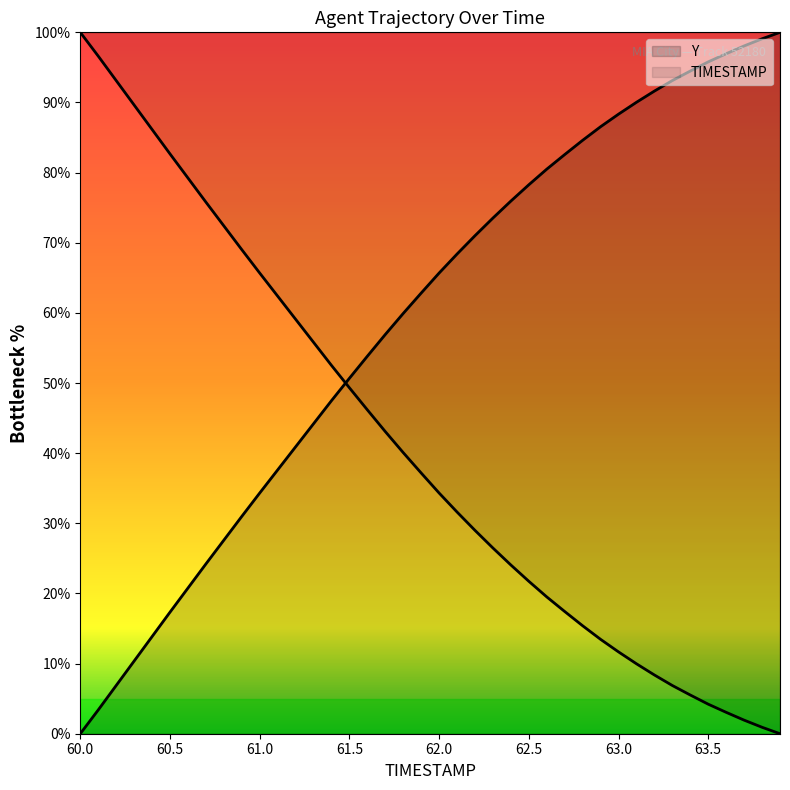

Is the value of TIMESTAMP at 62.9 greater than the value of Y at 61.6?

Yes